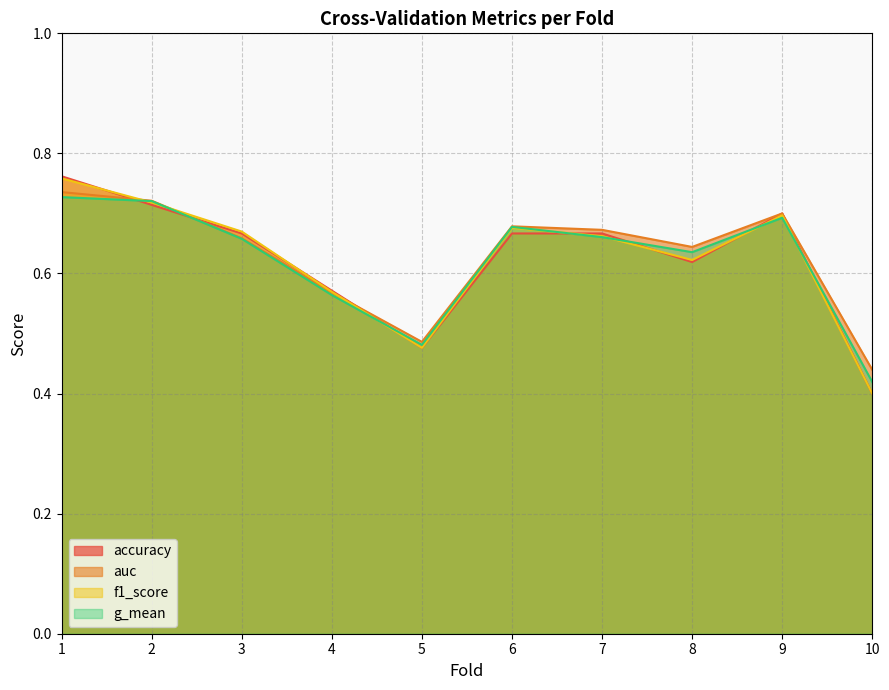

What is the difference between the second highest and second lowest values in the auc series?

0.2